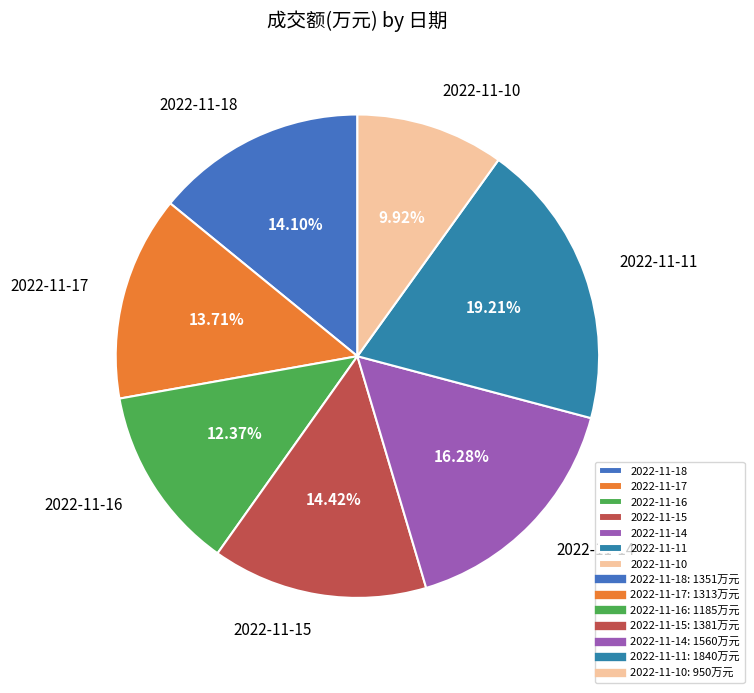

Is it true that 2022-11-15 is 25% of the pie?

False